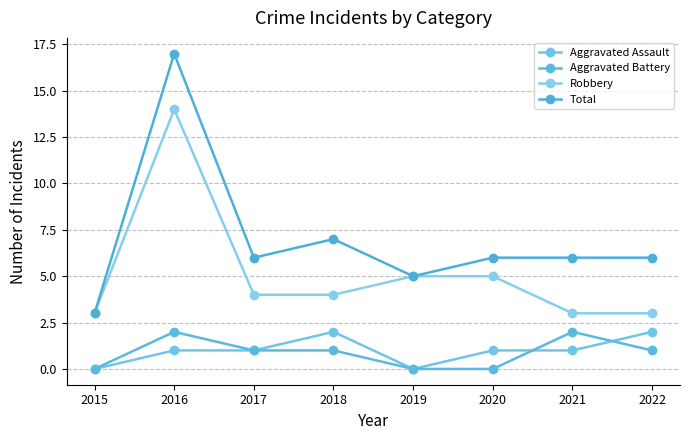

At which category is the sum across all series the highest?

2016